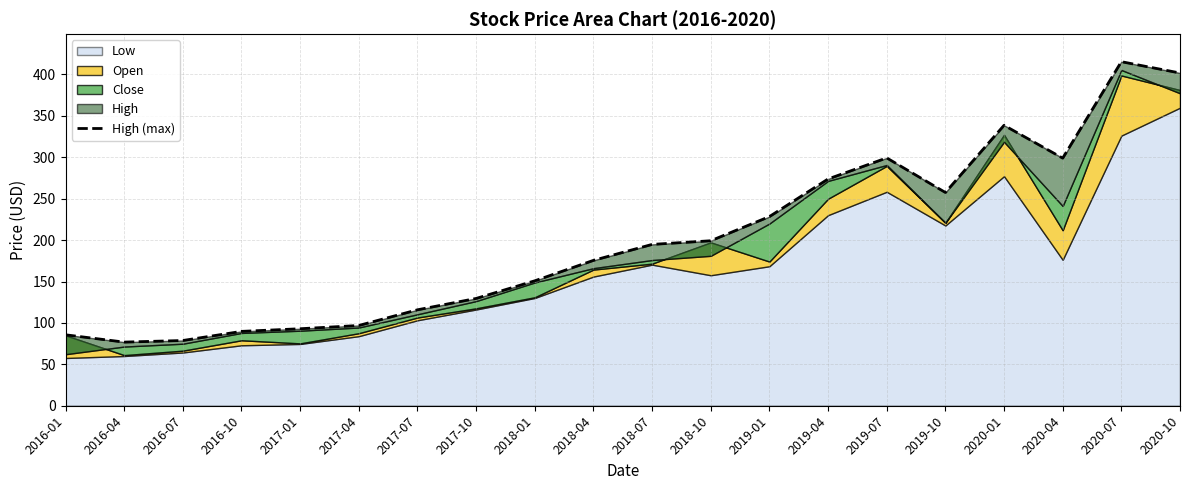

What position from the right is 2016-07?

18